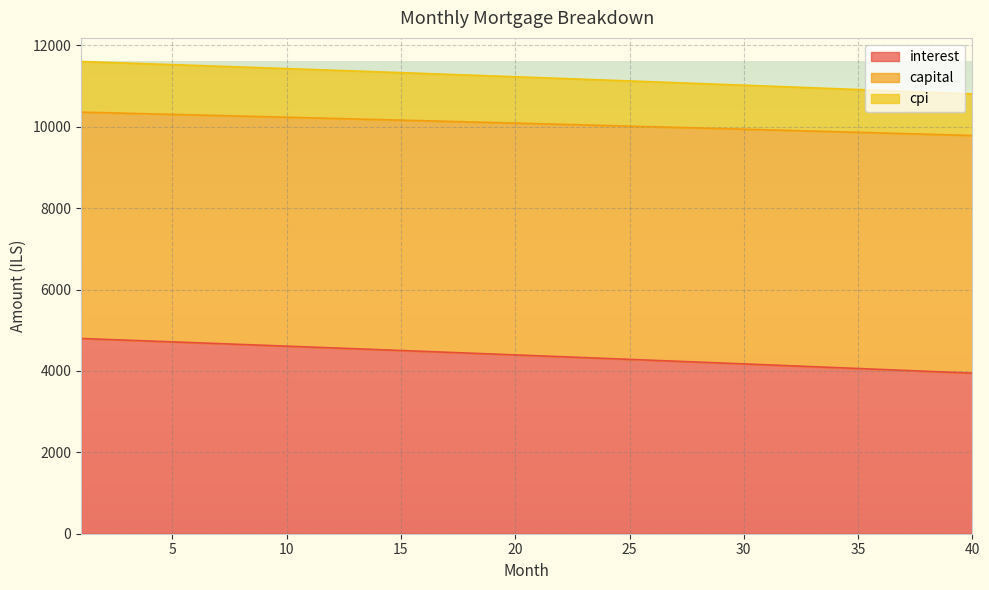

True or false: interest and cpi cross at least once.

False